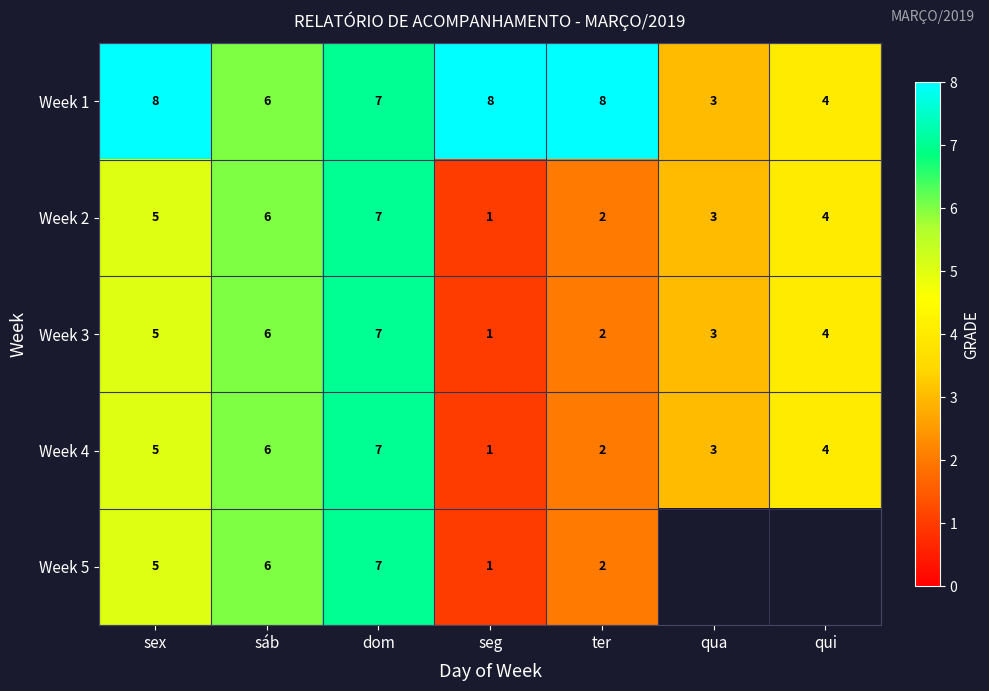

Is the value of Week 2 at qui greater than the value of Week 1 at dom?

No